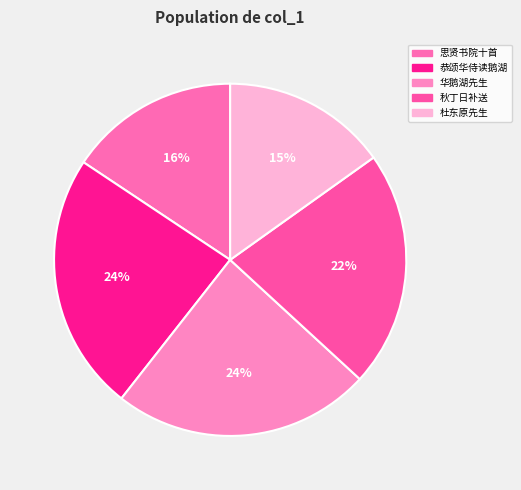

To the nearest percent, what is the difference between the largest and smallest slice percentages?

9%